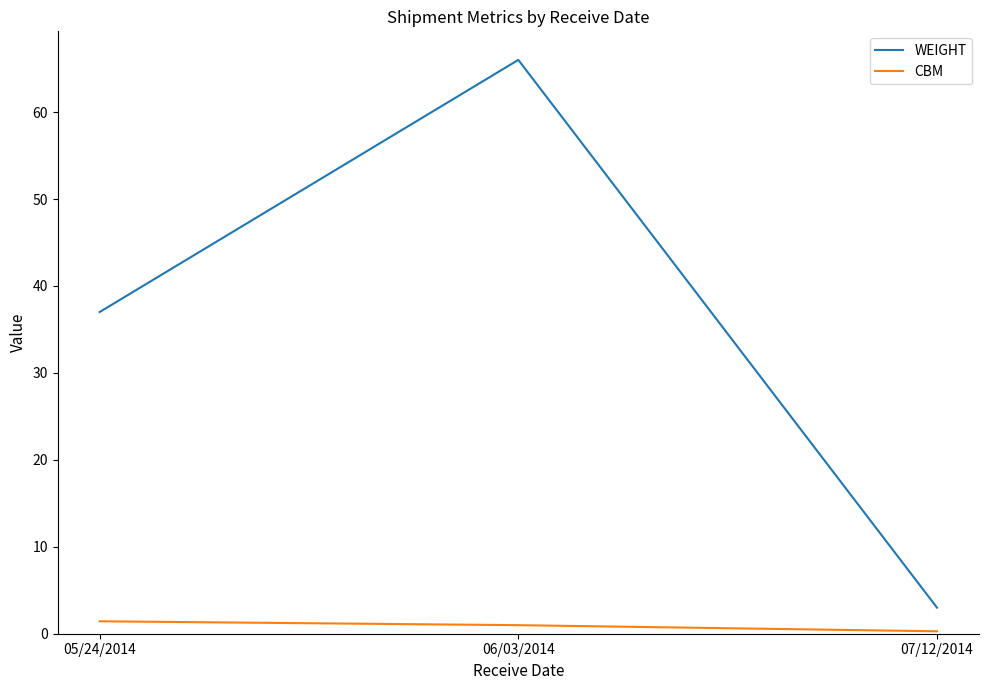

At how many categories does at least one series exceed 33?

2